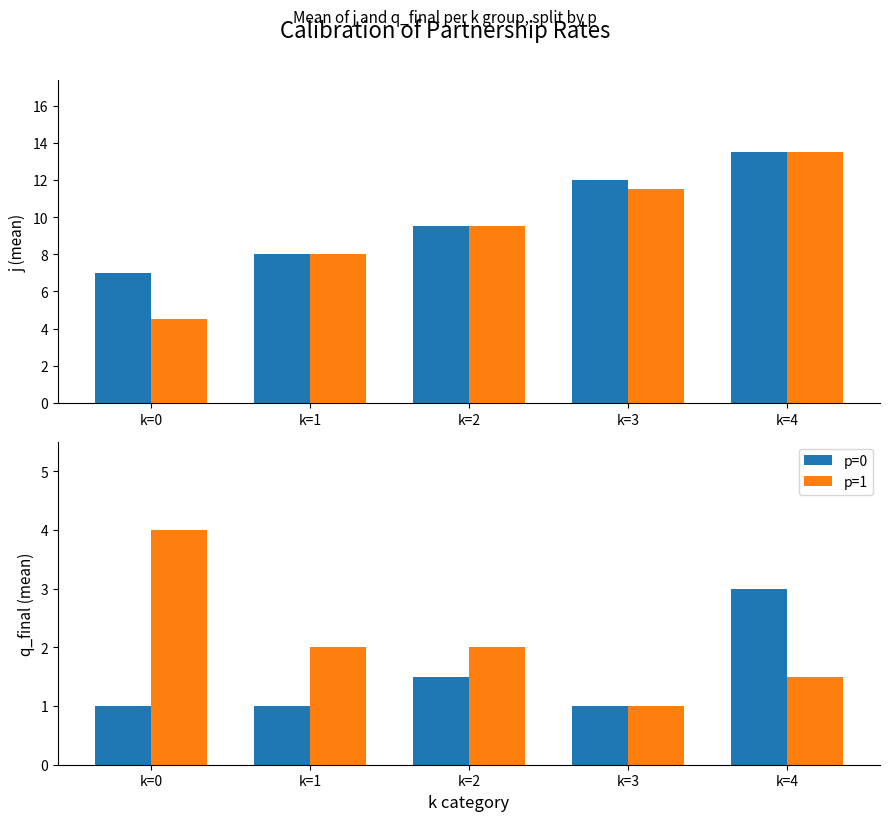

How many p=1 values are between 1 and 2?

4